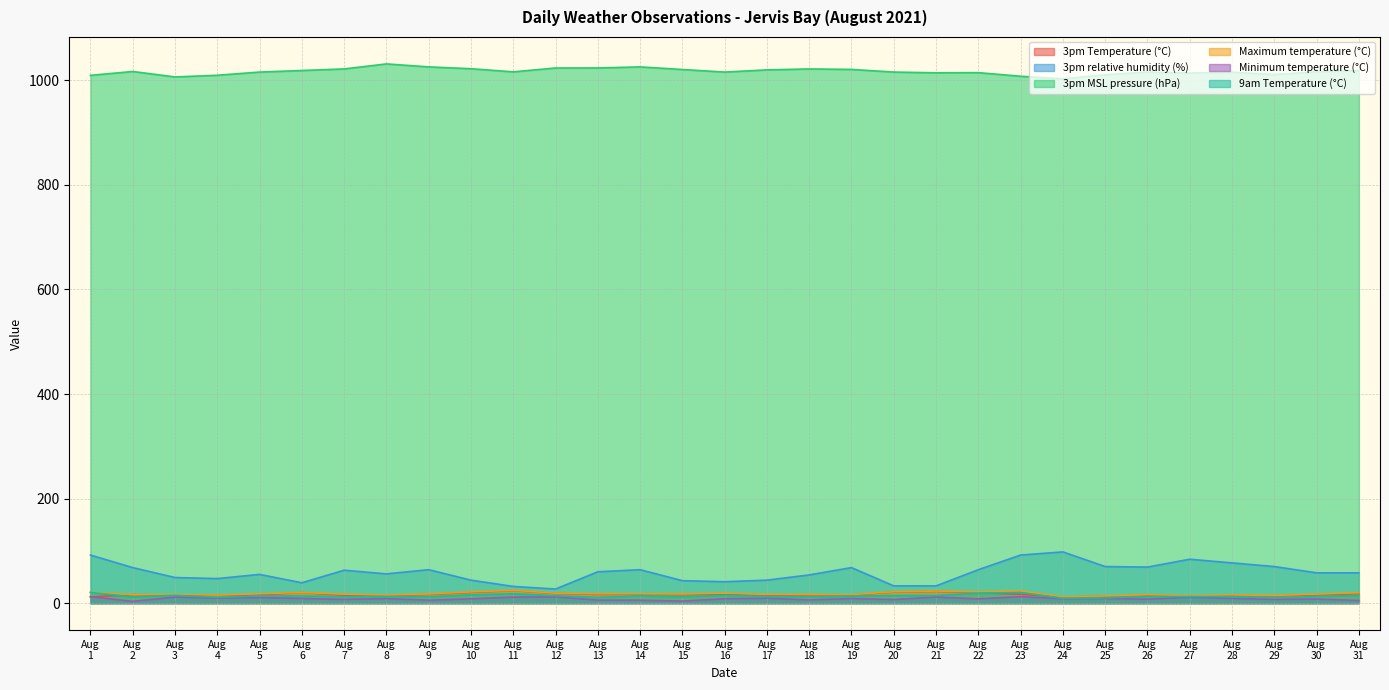

Which series has the largest total across all categories?

3pm MSL pressure (hPa)